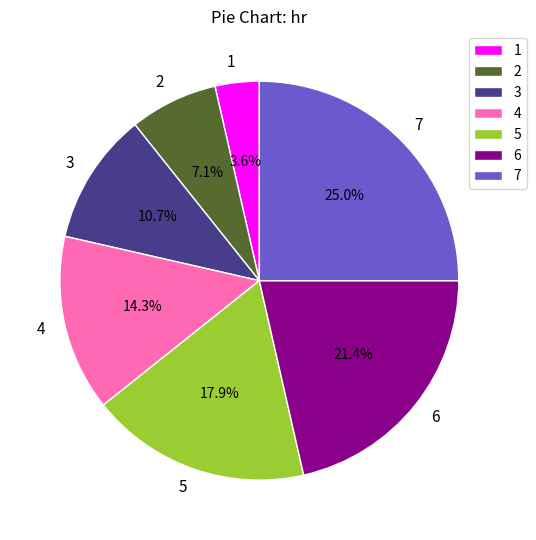

Does 3 represent more than half of the total?

No